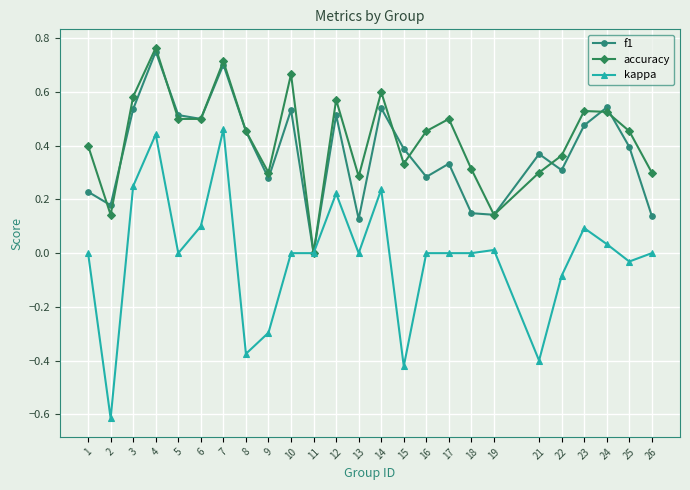

How many data points does each series have?

25